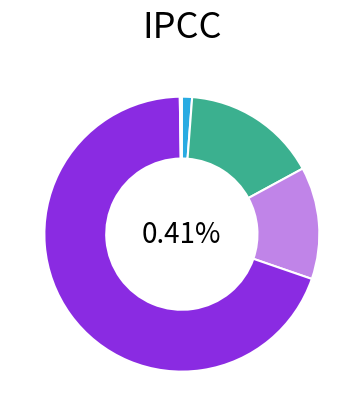

Which category has the smallest portion of the pie?

Inference Time